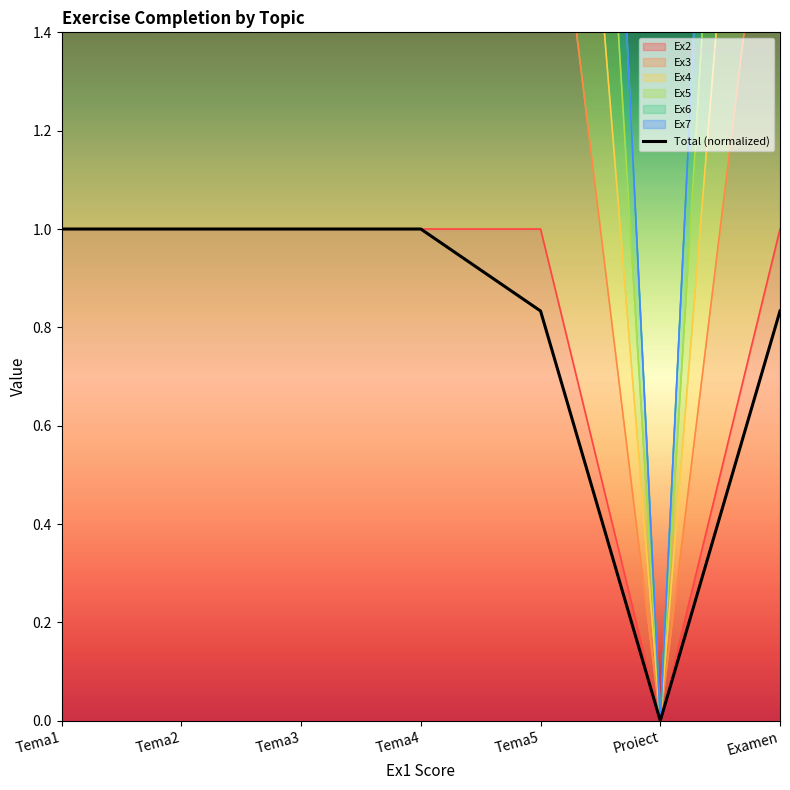

Approximately how many times larger is the value at Tema1 compared to Tema4?

1.0